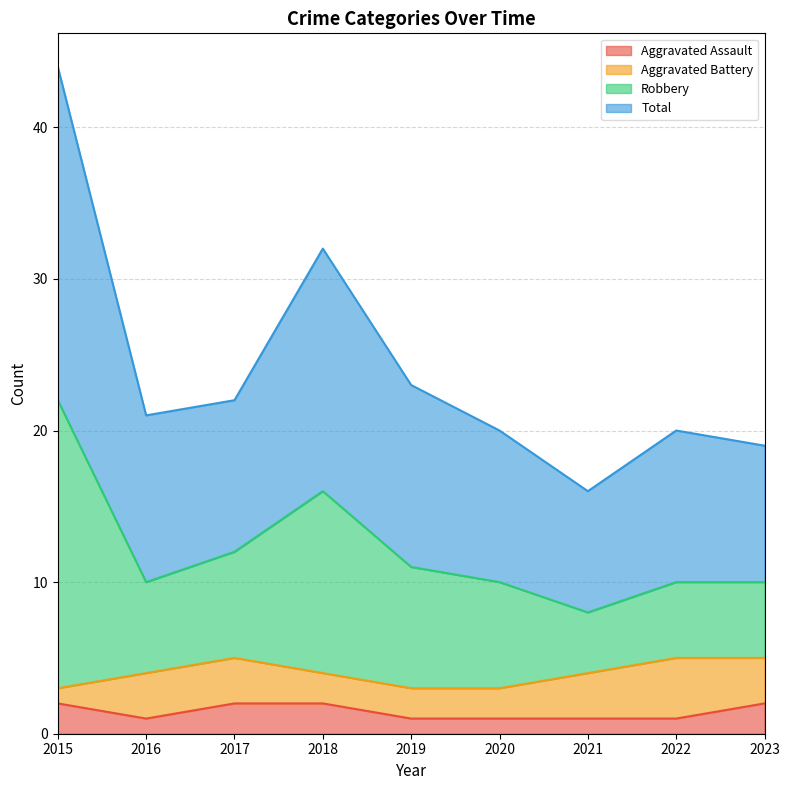

What is the smallest value displayed?

1